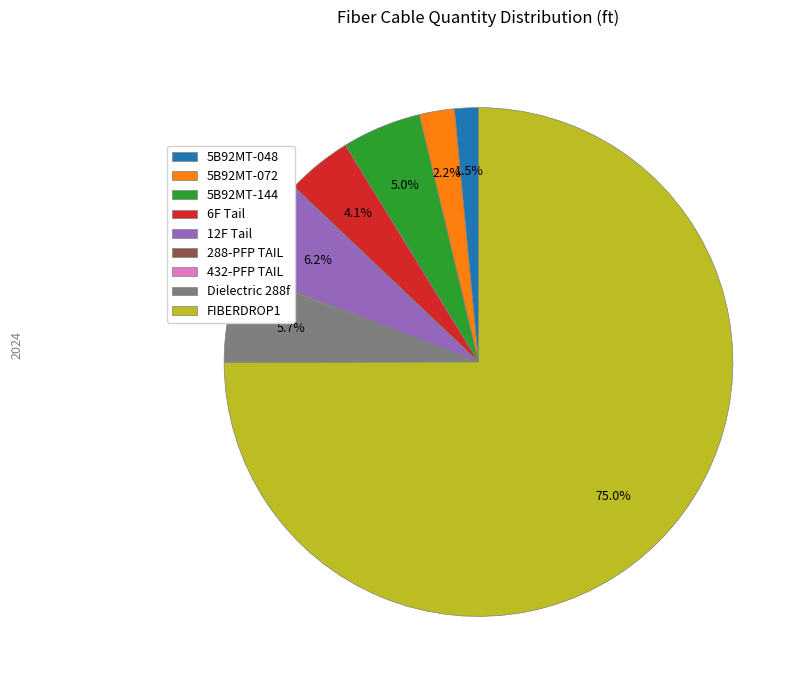

To the nearest percent, what is the average slice percentage?

11%